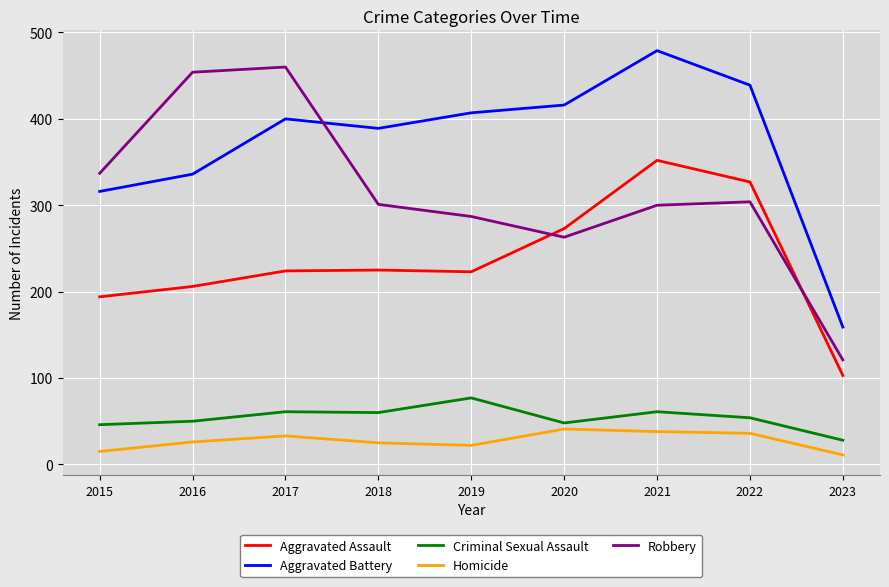

What is the maximum value for Aggravated Assault?

352